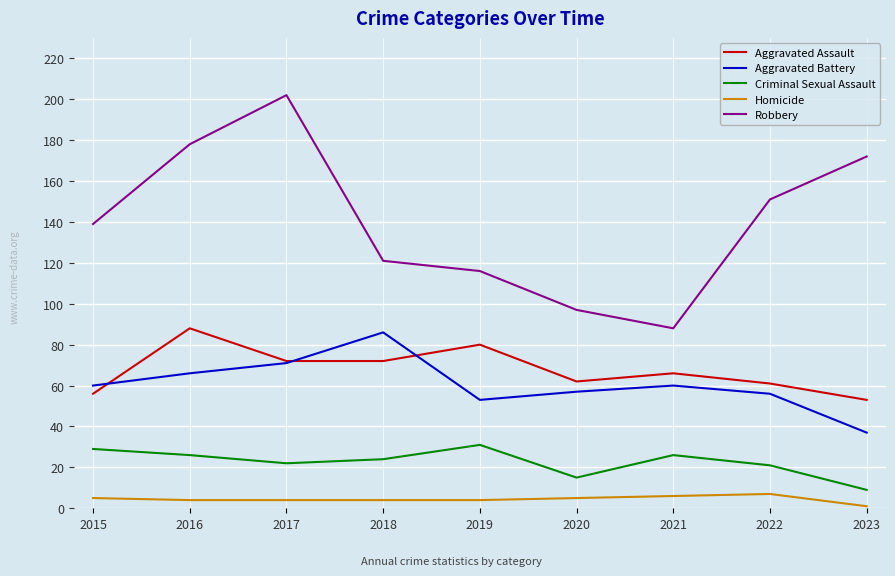

Which series has the largest range (max minus min)?

Robbery